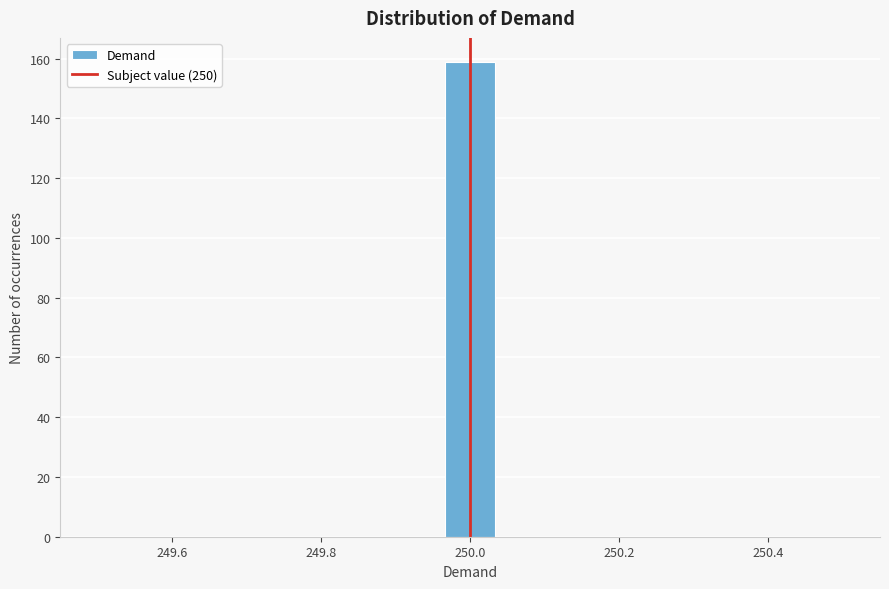

Around what value on the x-axis is the tallest bar? Give the approximate position of its centre, as read against the axis.

250.00